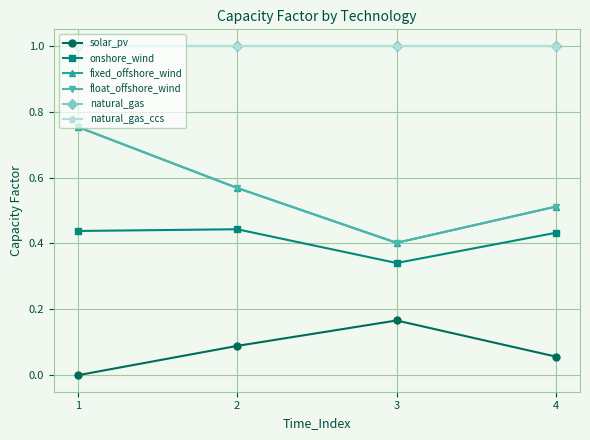

Does the chart have visible grid lines?

Yes